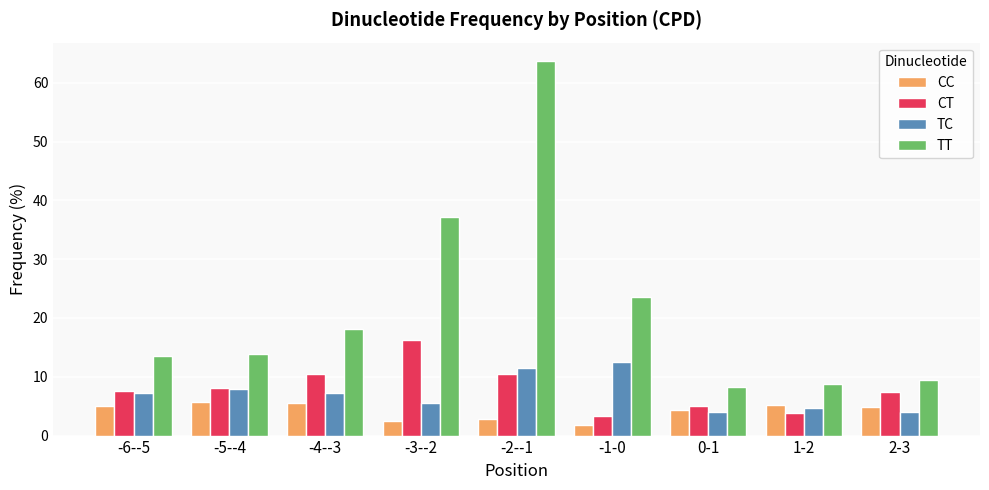

What is the value of the TT bar at the 1st from the left?

13.6